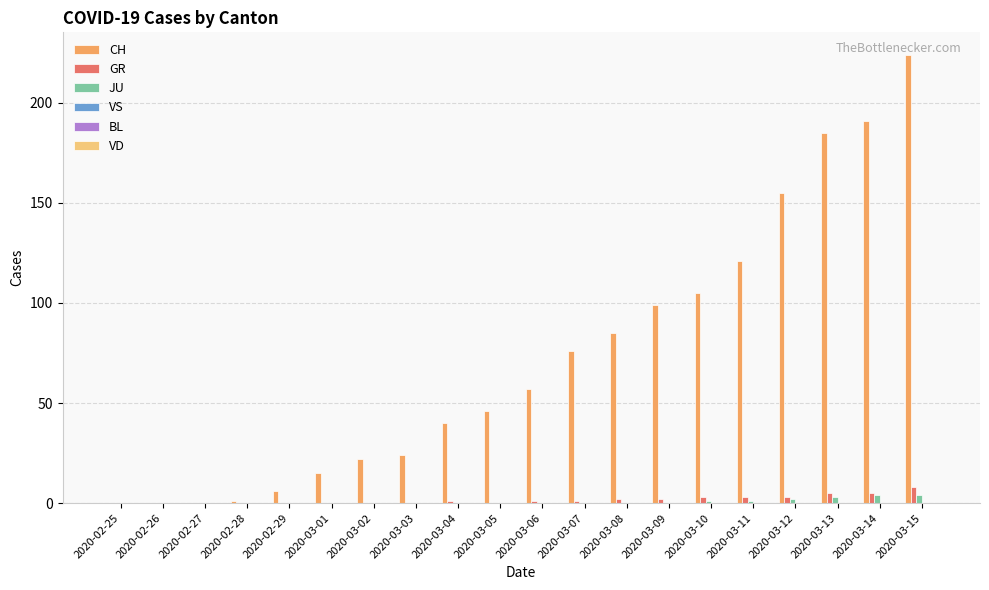

Between 2020-03-04 and 2020-03-12, which series saw the biggest shift?

CH